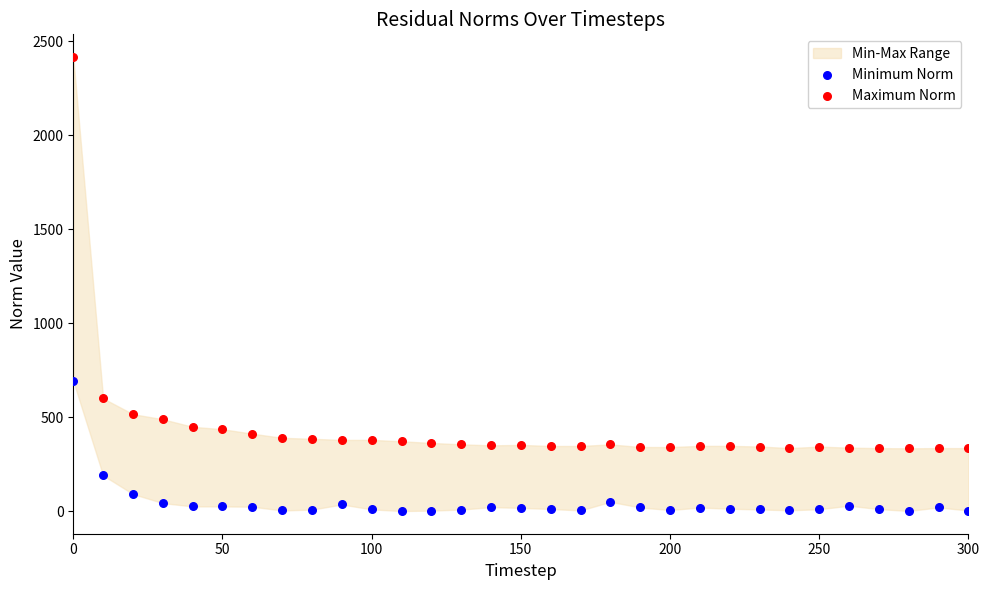

Which series reaches the maximum Y coordinate?

Maximum Norm